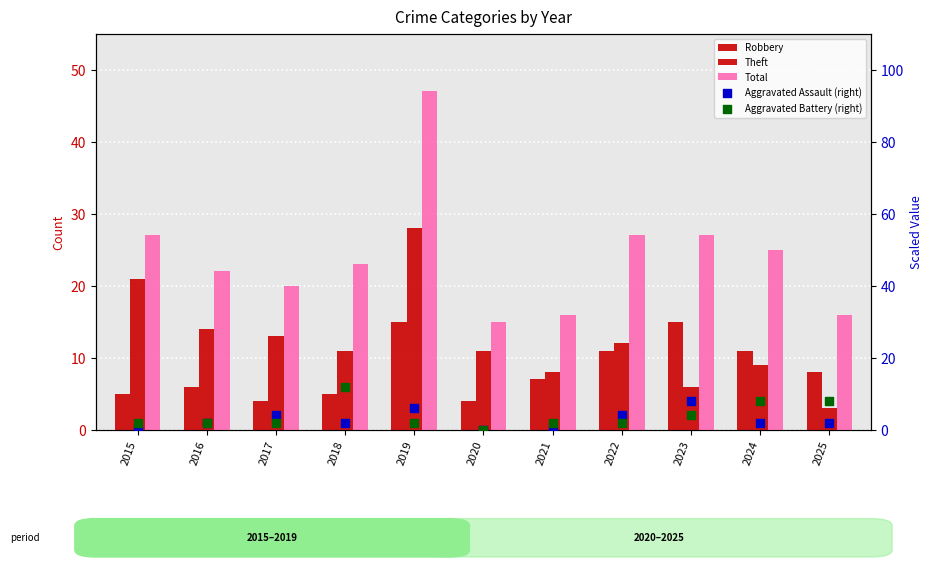

Which series has the largest total across all categories?

Total